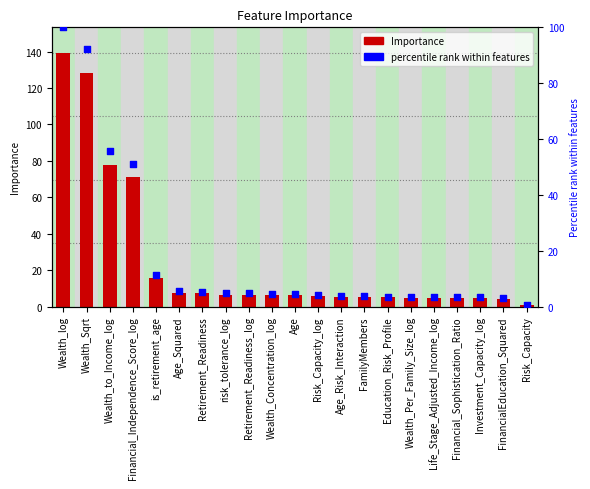

Which series reaches the maximum Y coordinate?

Importance